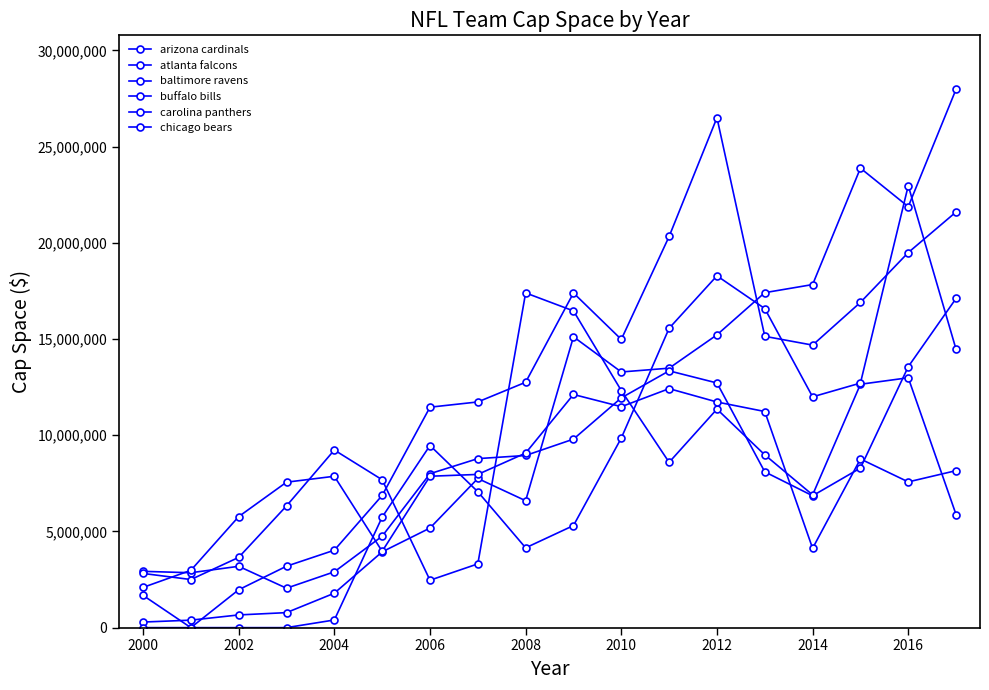

How many lines are shown in the chart?

6